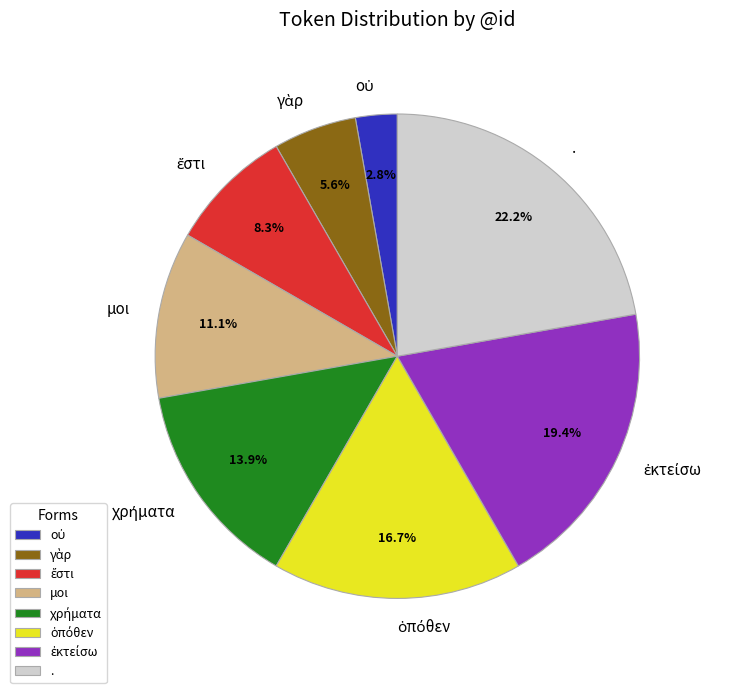

Does any single category account for the majority?

No